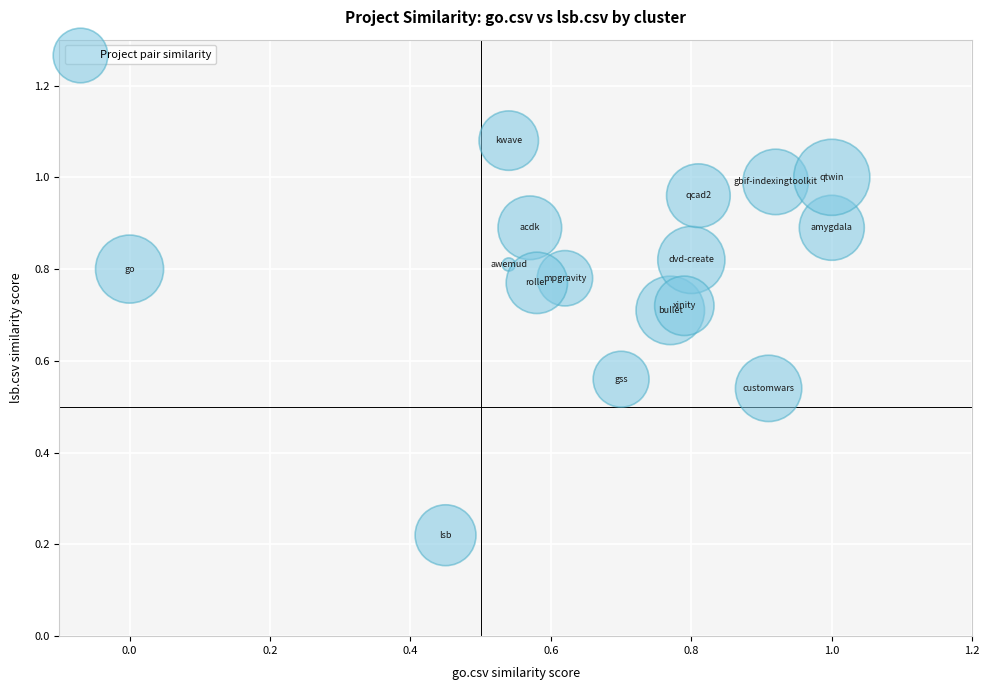

What is the range of Y values (max minus min)?

0.9